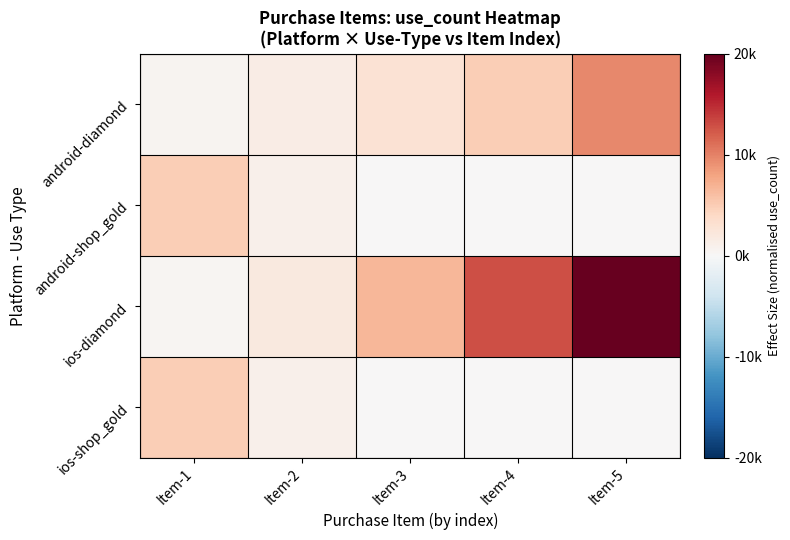

Reading left to right, list all the values displayed in this chart.

android-diamond: Item-1=0.0	Item-2=0.1	Item-3=0.1	Item-4=0.2	Item-5=0.5
android-shop_gold: Item-1=0.2	Item-2=0.0	Item-3=0.0	Item-4=0.0	Item-5=0.0
ios-diamond: Item-1=0.0	Item-2=0.1	Item-3=0.3	Item-4=0.6	Item-5=1.0
ios-shop_gold: Item-1=0.2	Item-2=0.0	Item-3=0.0	Item-4=0.0	Item-5=0.0